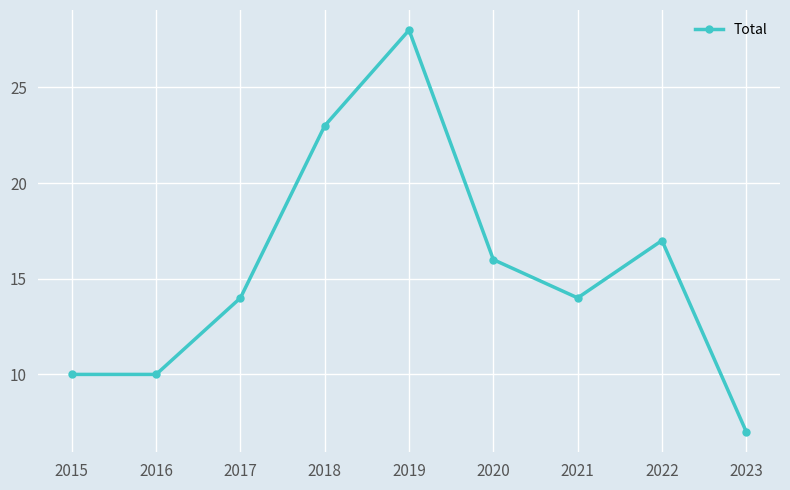

How many interior local peaks (higher than both neighbors) does the data have?

2